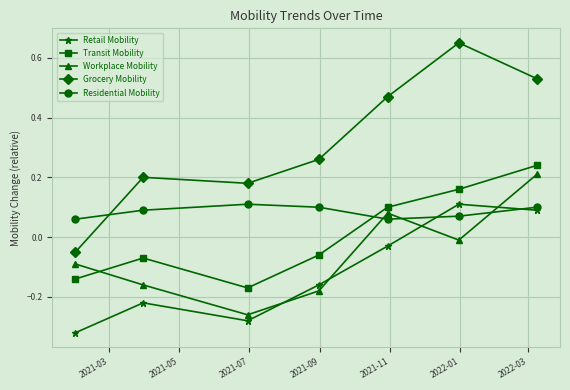

True or false: Retail Mobility and Grocery Mobility intersect in this chart.

False